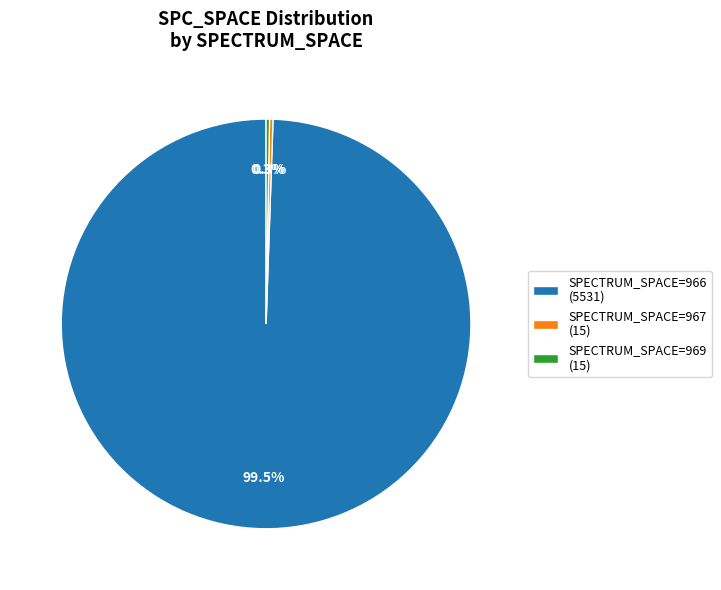

What is the majority slice?

SPECTRUM_SPACE=966 (5531)